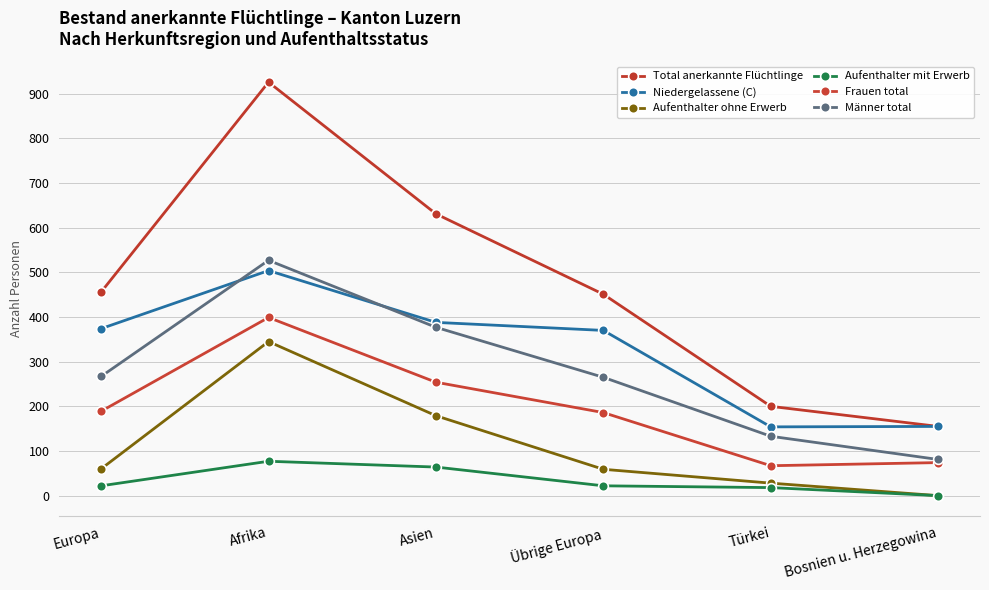

Where is the first local maximum for Niedergelassene (C)?

Afrika